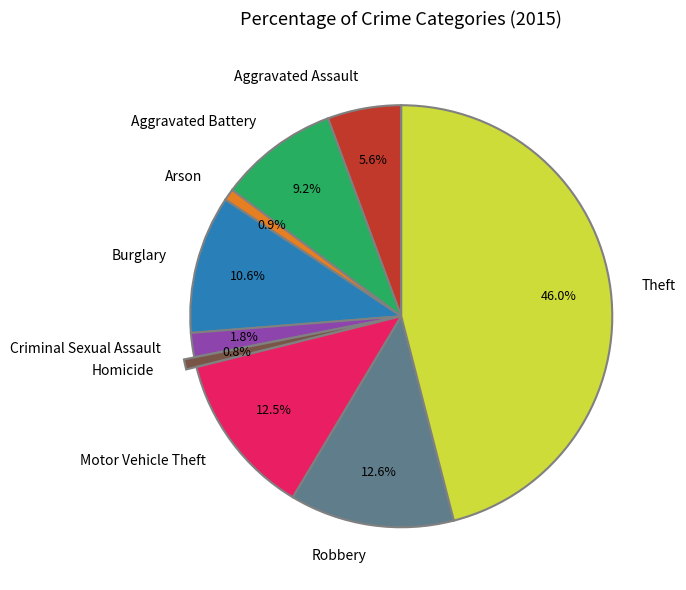

What is the largest slice in the pie chart?

Theft